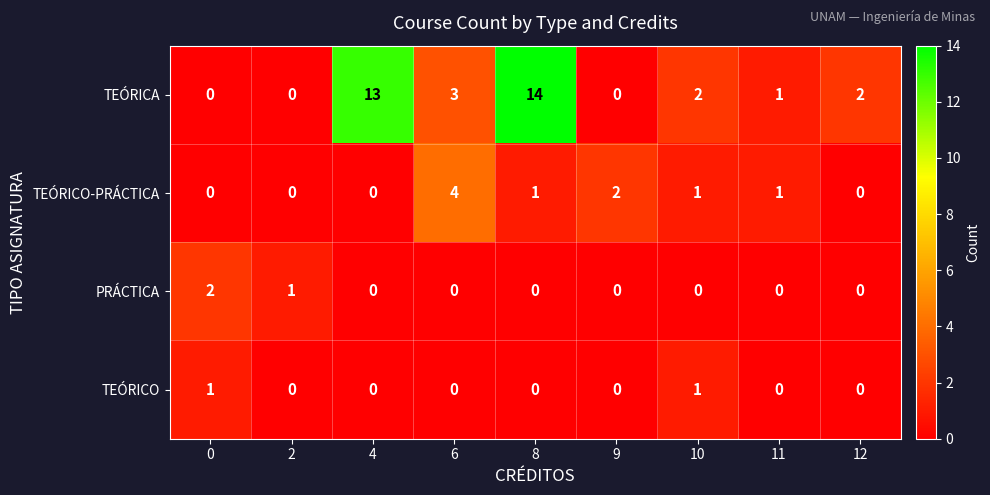

Which category has the highest value across all series?

8